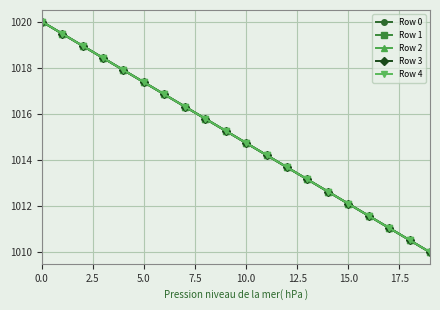

Which label corresponds to the smallest value in the chart?

19